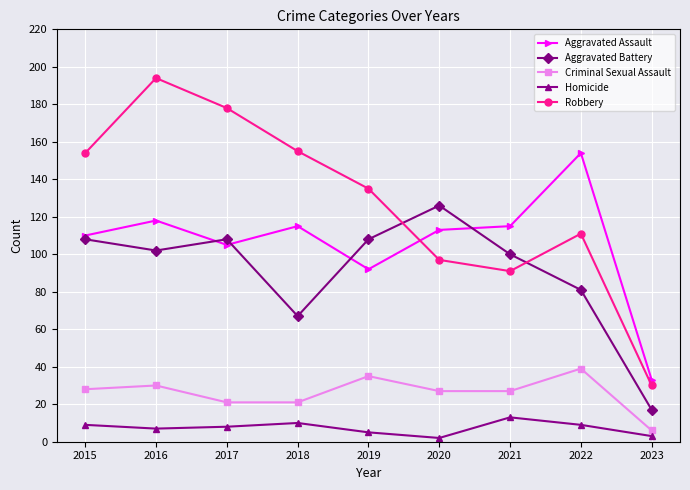

What is the sum of the Criminal Sexual Assault values at 2016 and 2019?

65